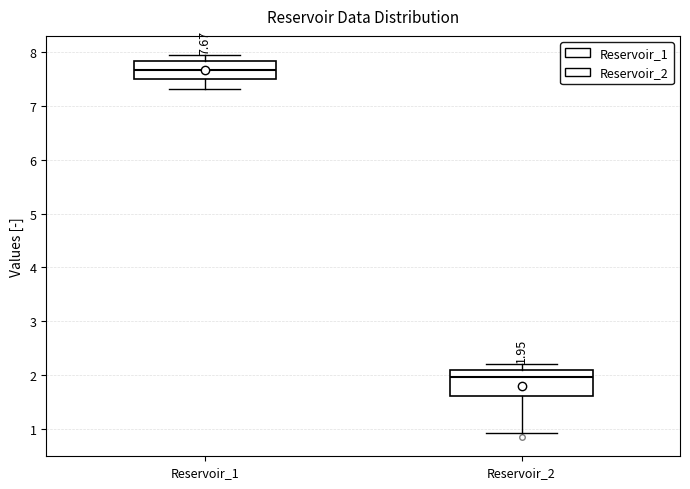

Which box has the highest median line?

Reservoir_1